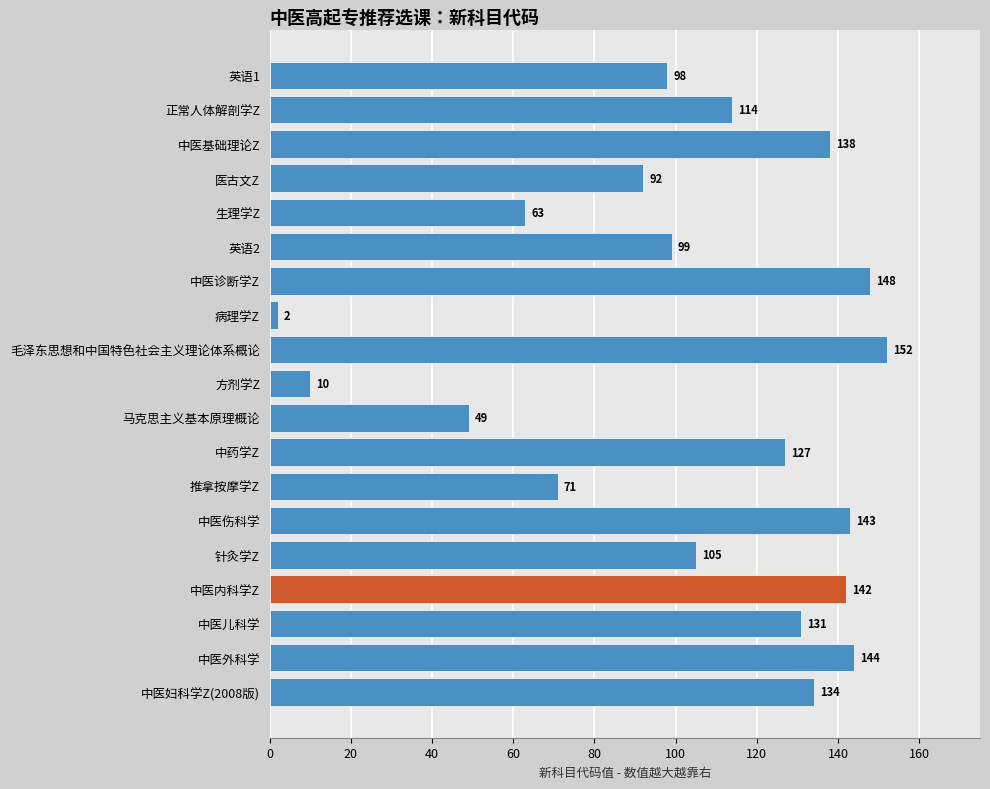

What value does the data have at 中医伤科学, to the nearest 5?

145